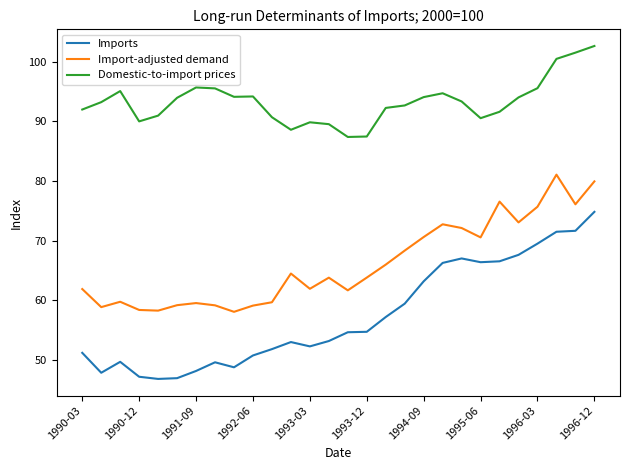

What is the difference between the maximum and minimum values in the Domestic-to-import prices series?

15.3